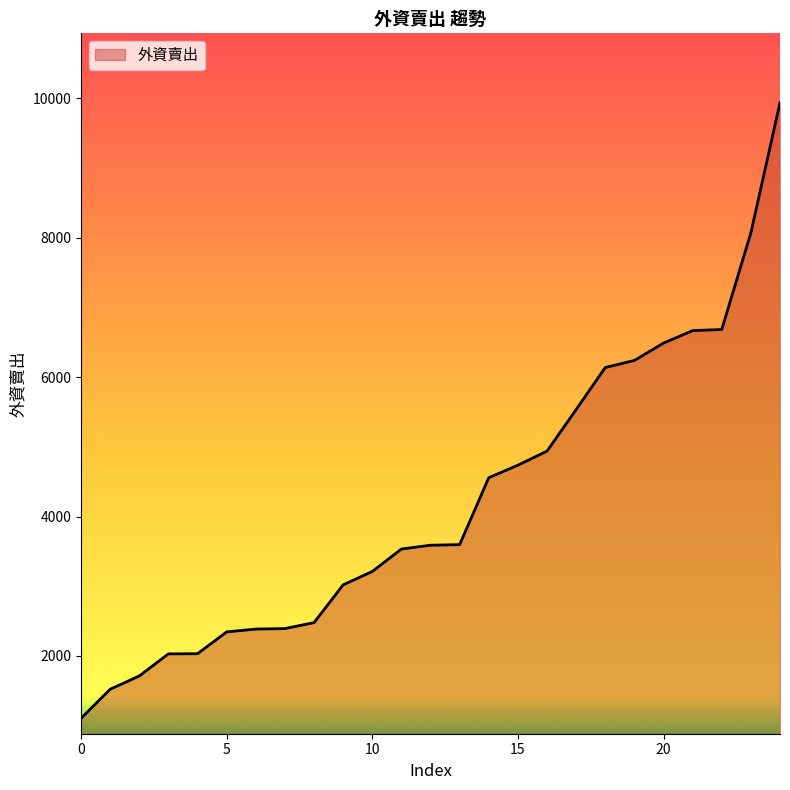

What is the difference between the maximum and minimum values?

8835